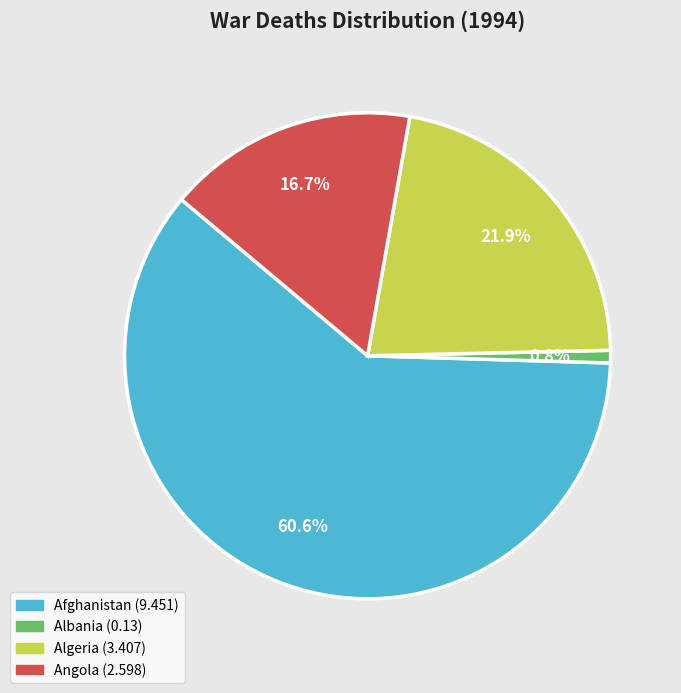

How many segments does this pie chart have?

4